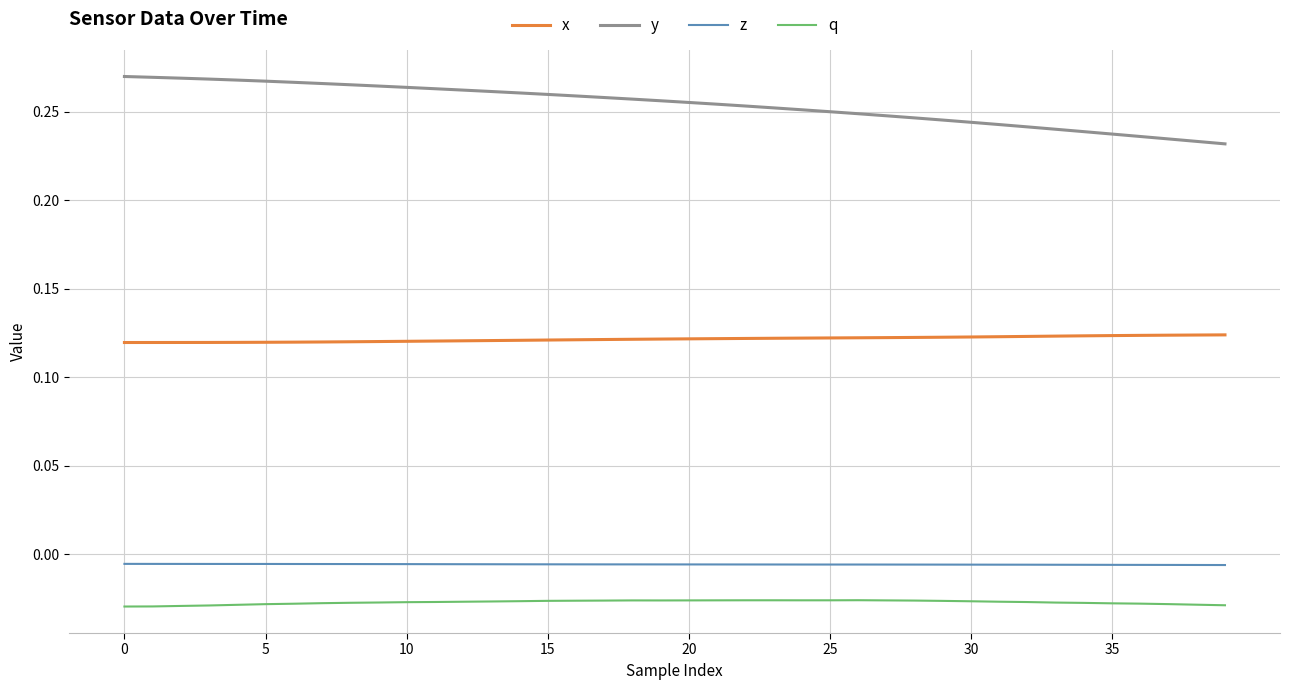

Which series has the largest range (max minus min)?

y